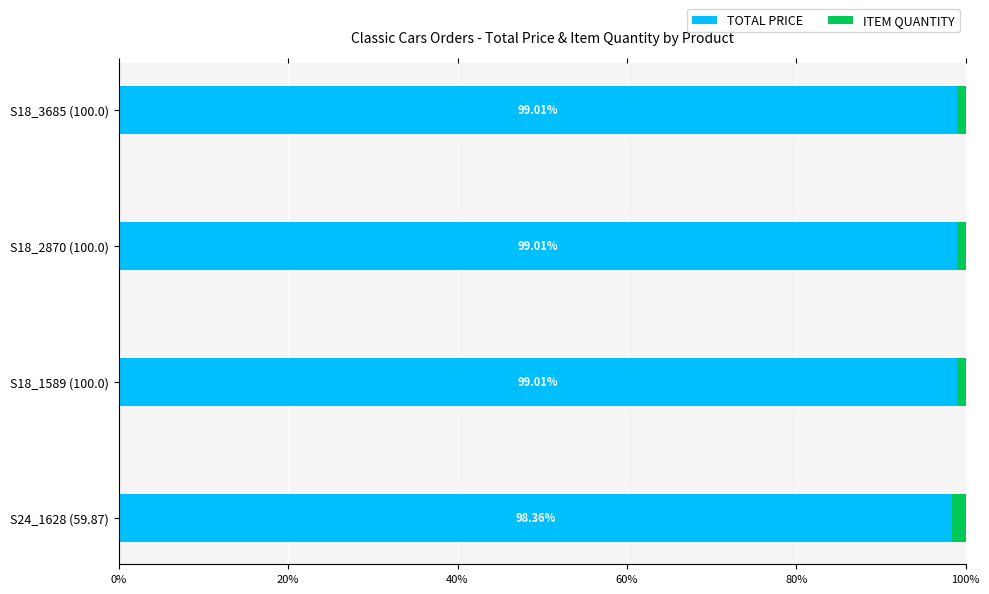

What is the sum of all TOTAL PRICE values?

395.4